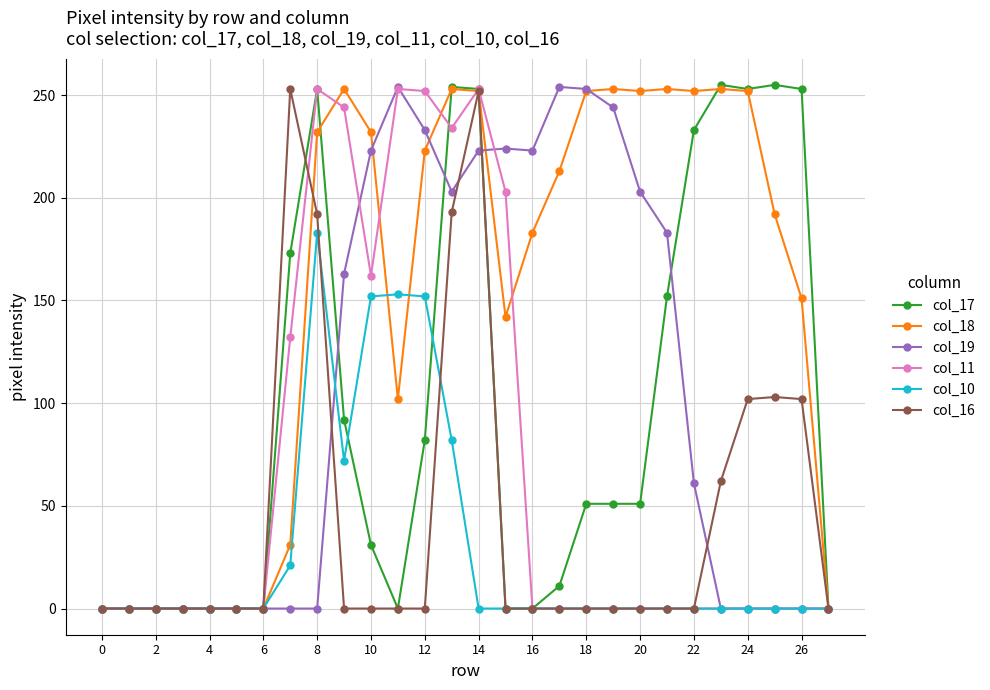

Which series has the largest range (max minus min)?

col_17